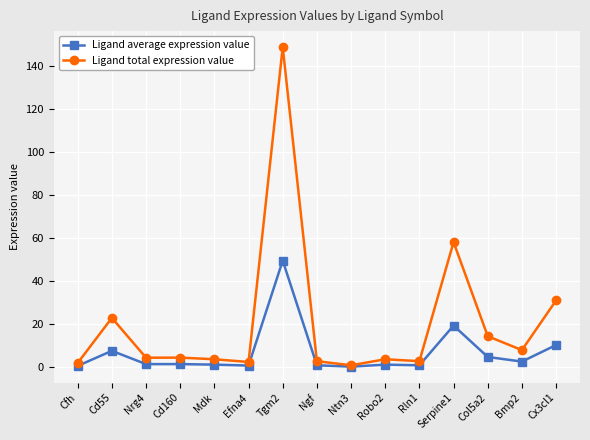

Where is Ligand total expression value nearest to the value 74?

Serpine1